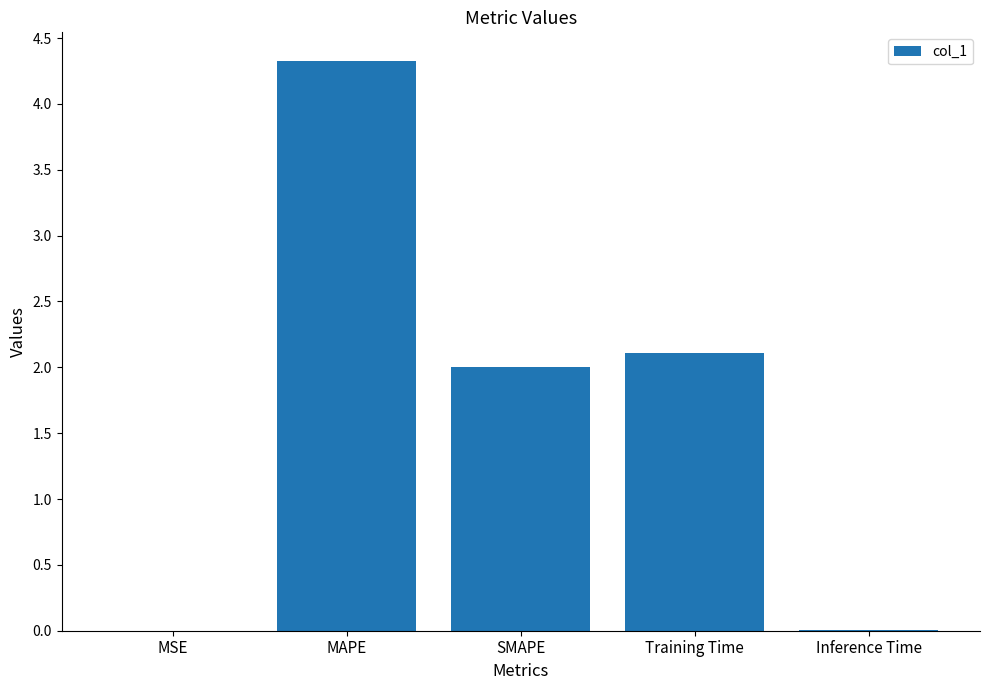

Is it true that the value at SMAPE is 2.0?

True